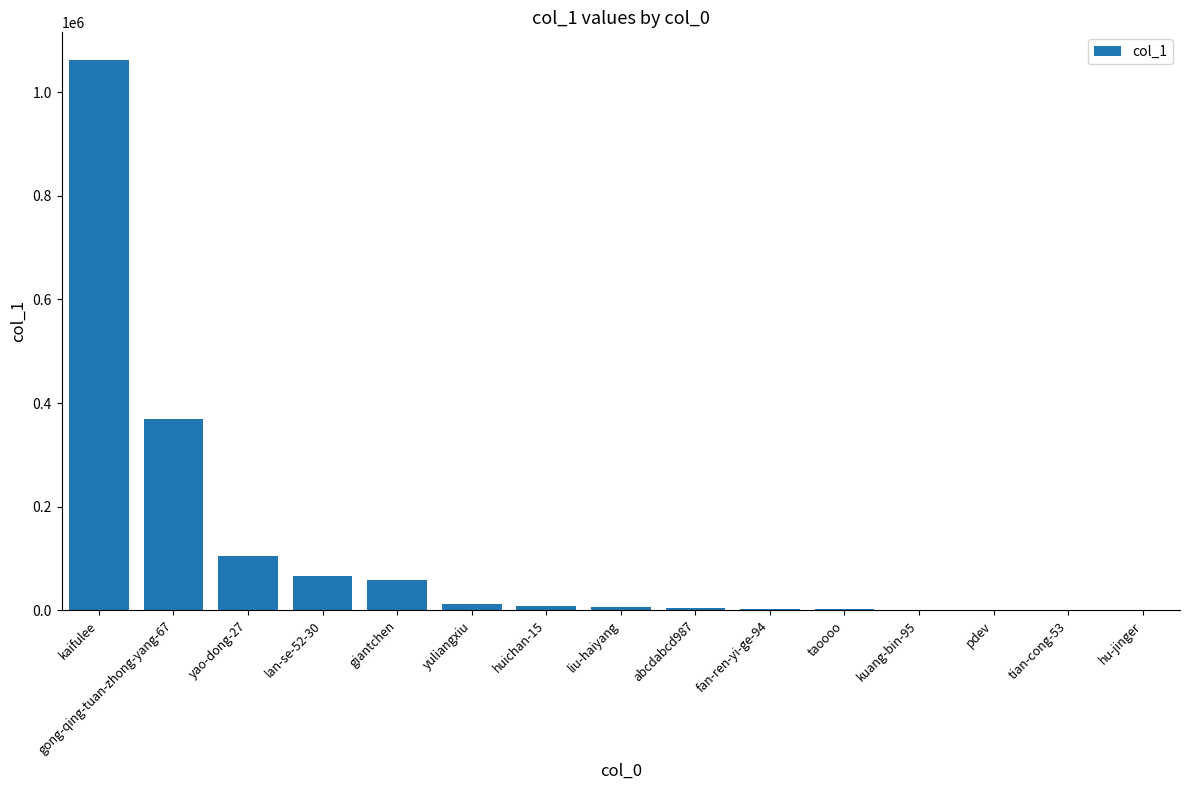

What is the maximum value shown in the chart?

1062244